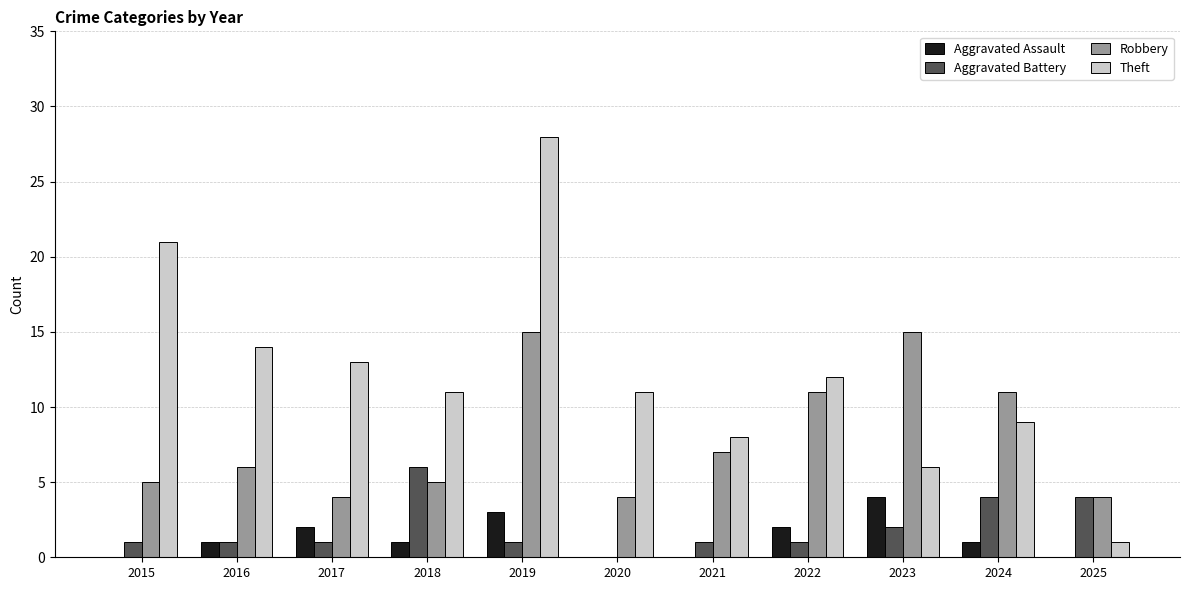

Is the value of Aggravated Battery at 2022 greater than the value of Aggravated Assault at 2020?

Yes